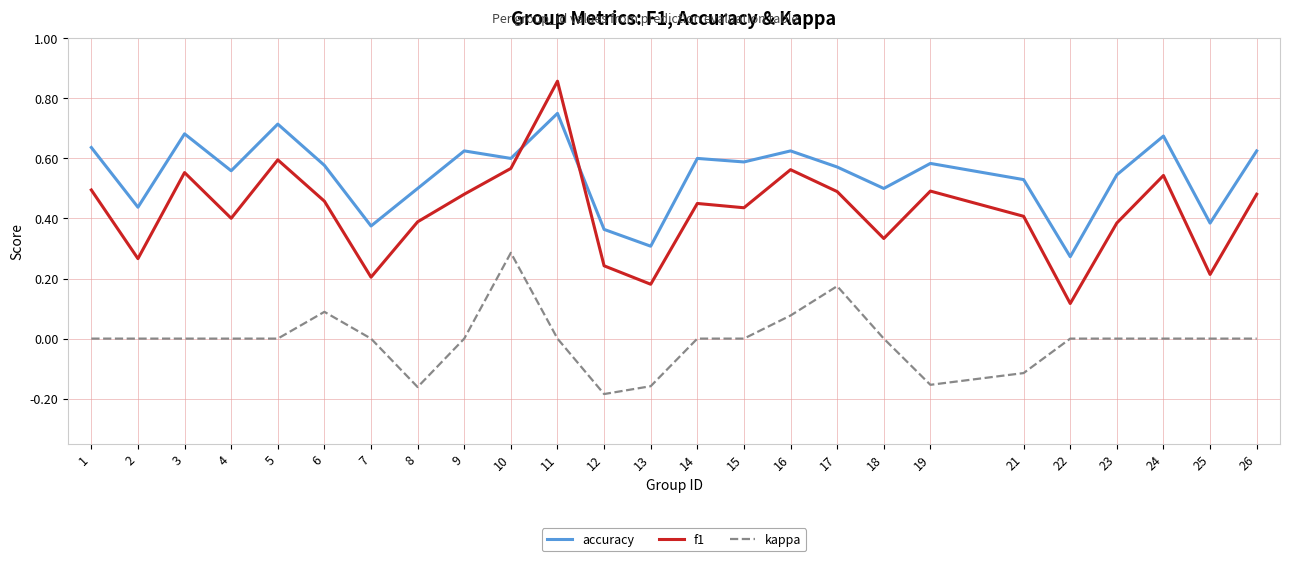

Where is the first local maximum for accuracy?

3